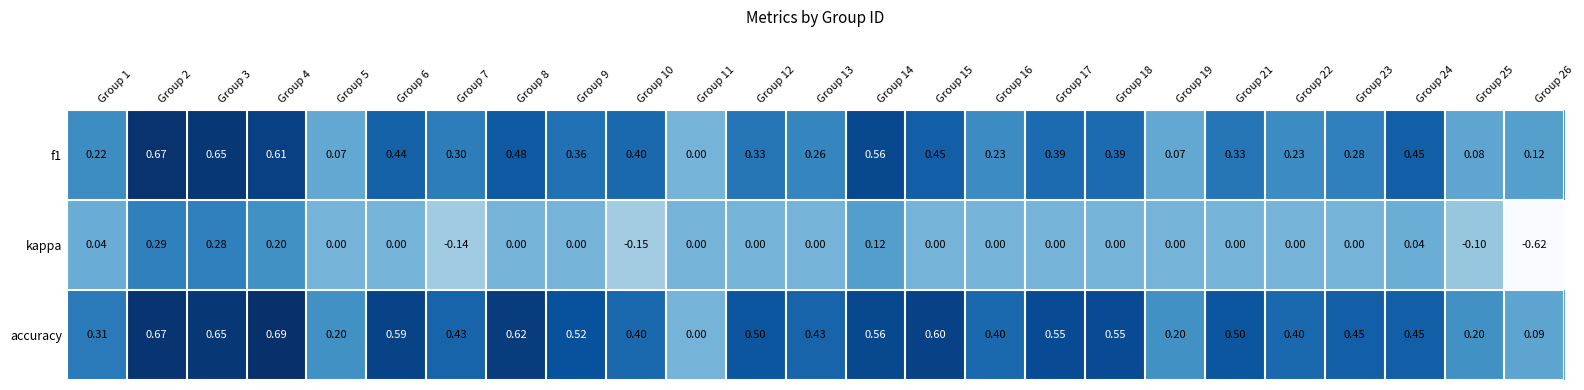

List the series in order of their peak value, lowest first.

kappa, f1, accuracy